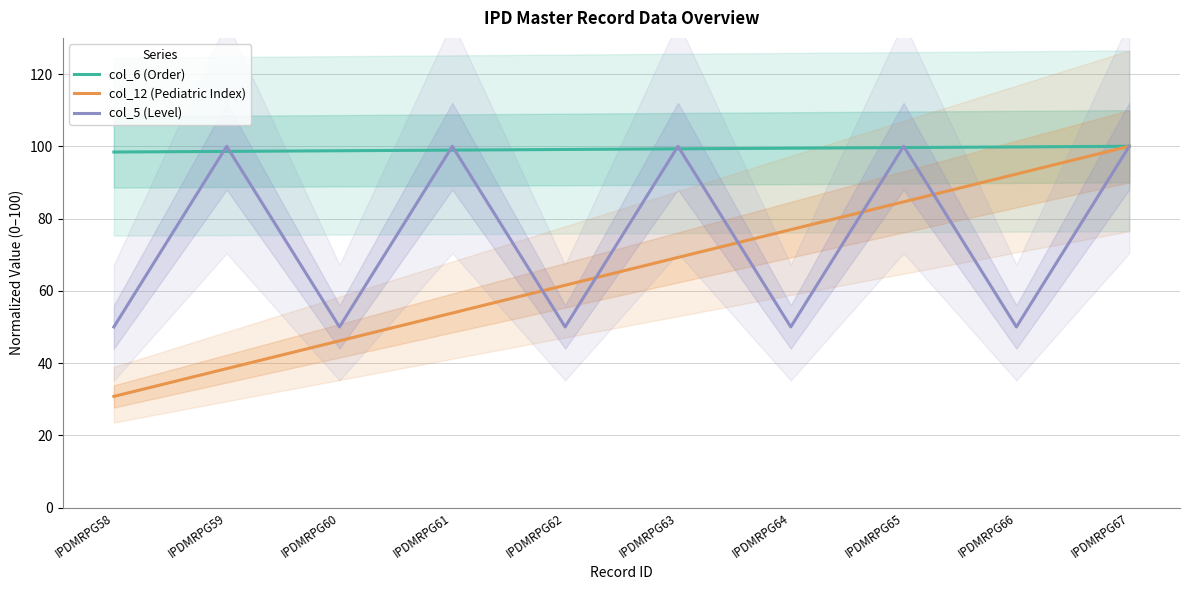

True or false: col_12 (Pediatric Index) and col_6 (Order) cross at least once.

False